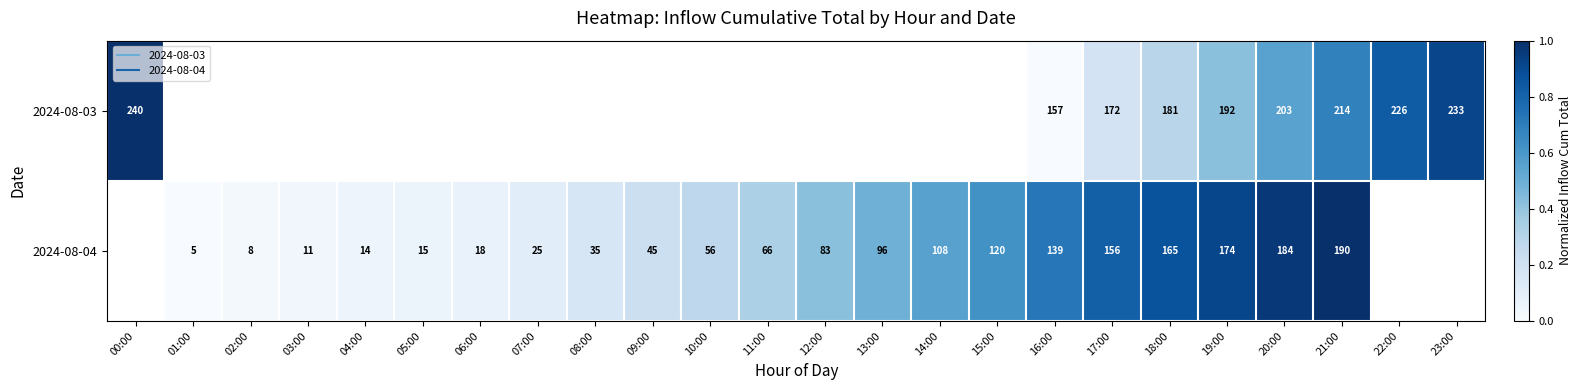

Is the value of 2024-08-04 at 23:00 greater than the value of 2024-08-03 at 00:00?

No